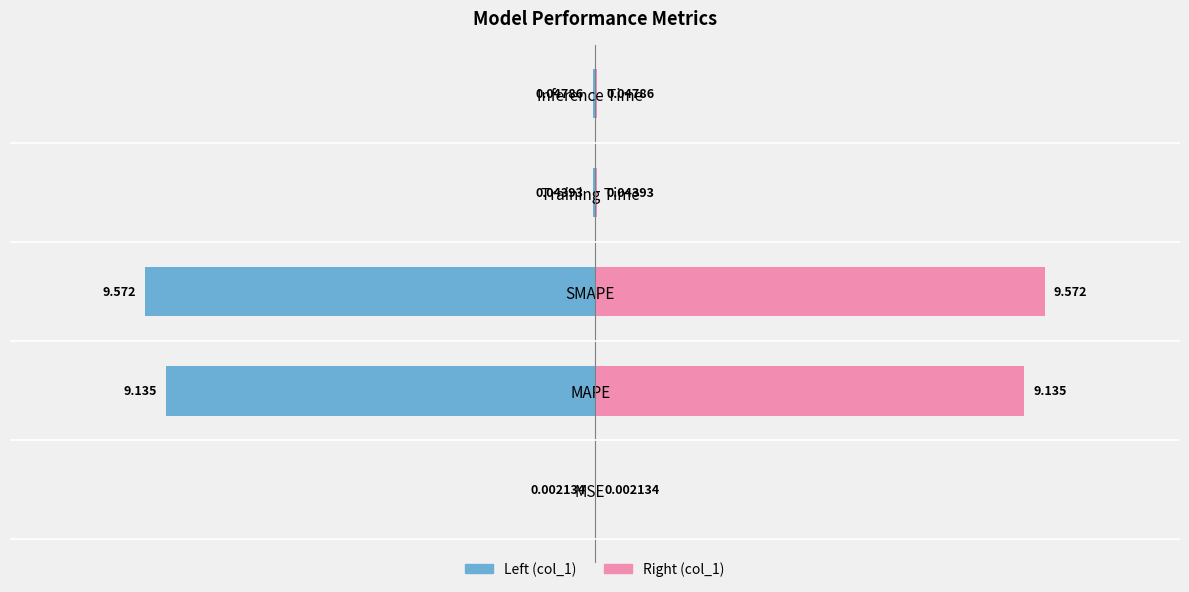

The col_1 (left) series shows -9.1 at MAPE. True or false?

True